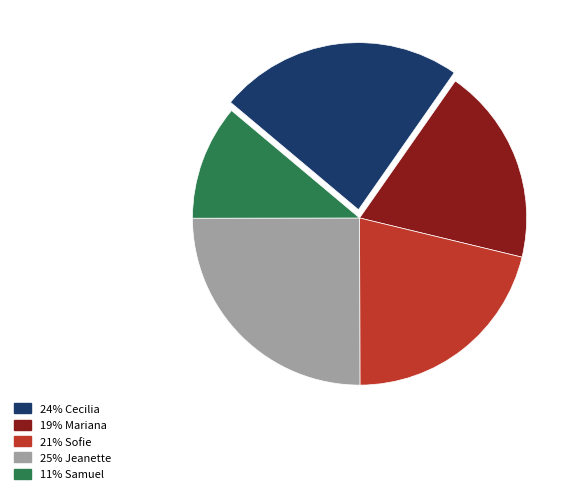

Which has a higher value, 24% Cecilia or 25% Jeanette?

25% Jeanette